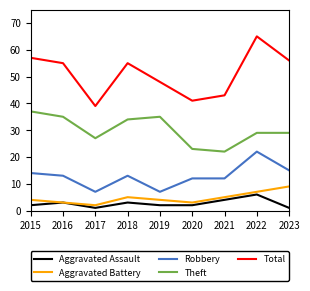

Does the chart have visible grid lines?

No